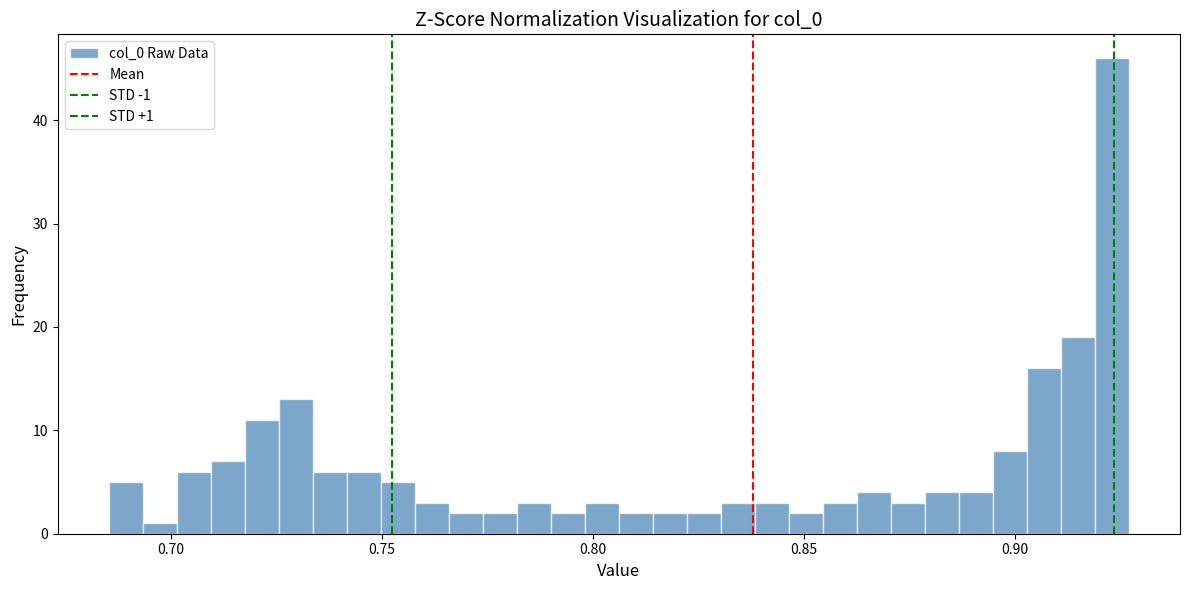

Read against the x-axis, roughly where is the centre of the tallest bar?

0.925